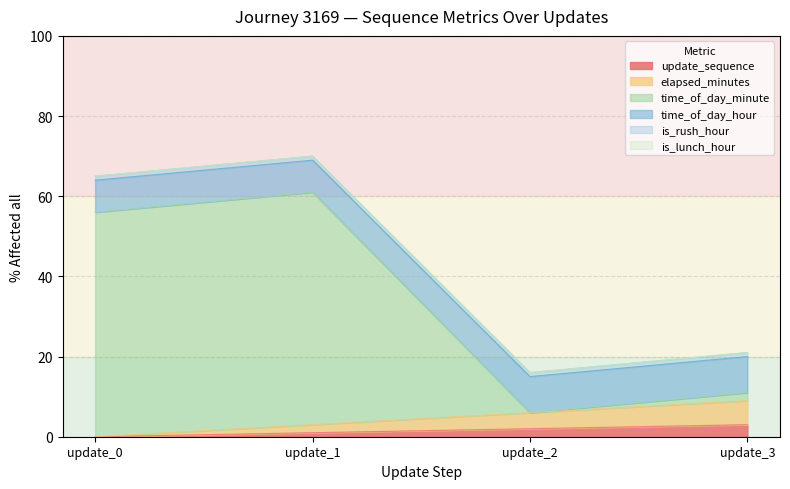

What is the value of the elapsed_minutes point at the 4th from the left?

9